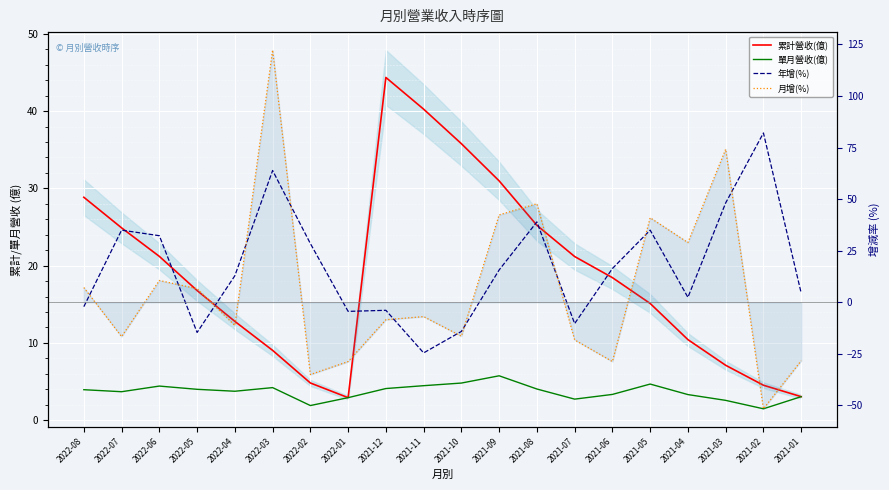

What is the minimum value shown in the chart?

-51.6